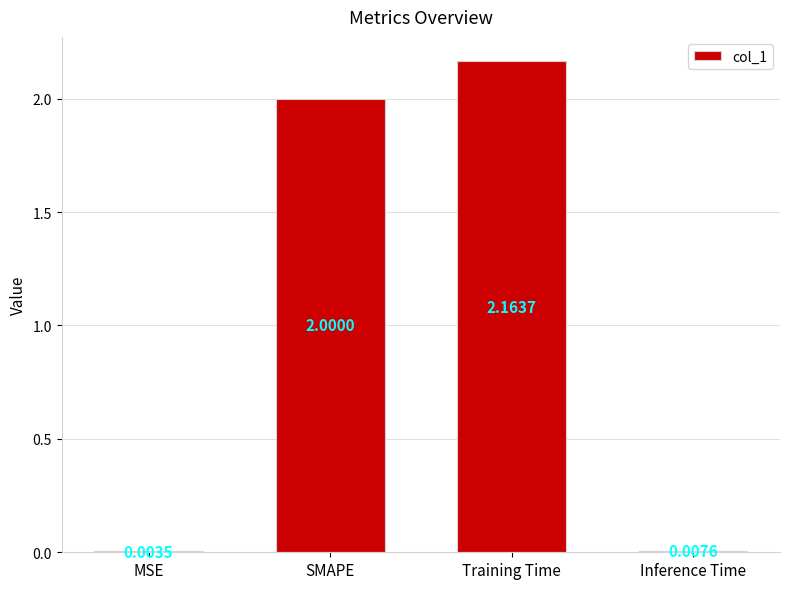

How many distinct data groups are displayed?

1